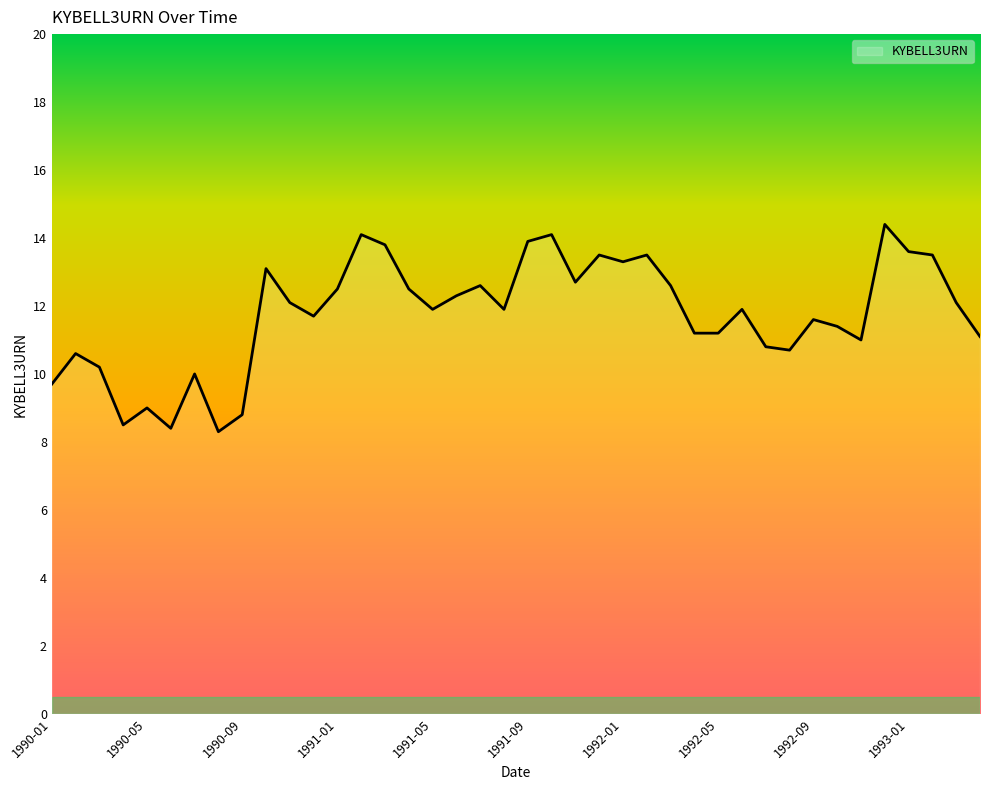

What is the smallest value displayed?

8.3